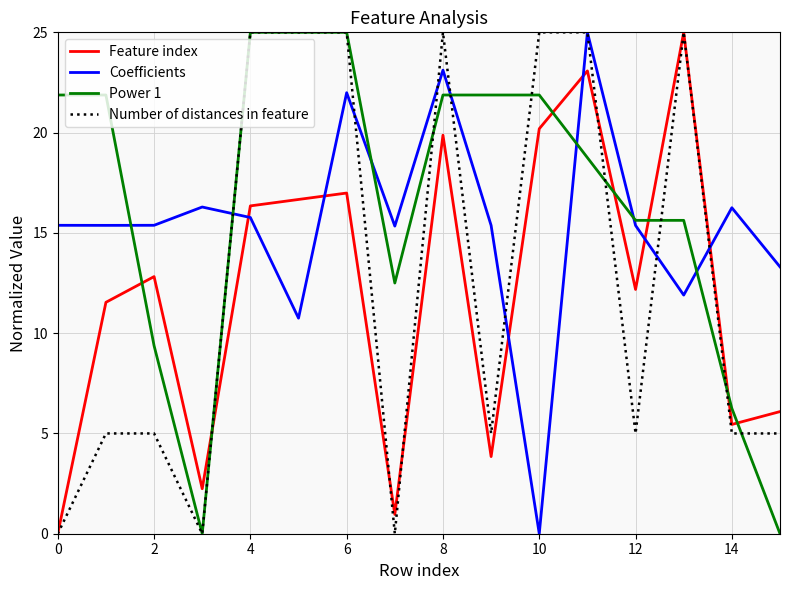

Which series ends up on top after the final intersection of Power 1 and Coefficients?

Coefficients